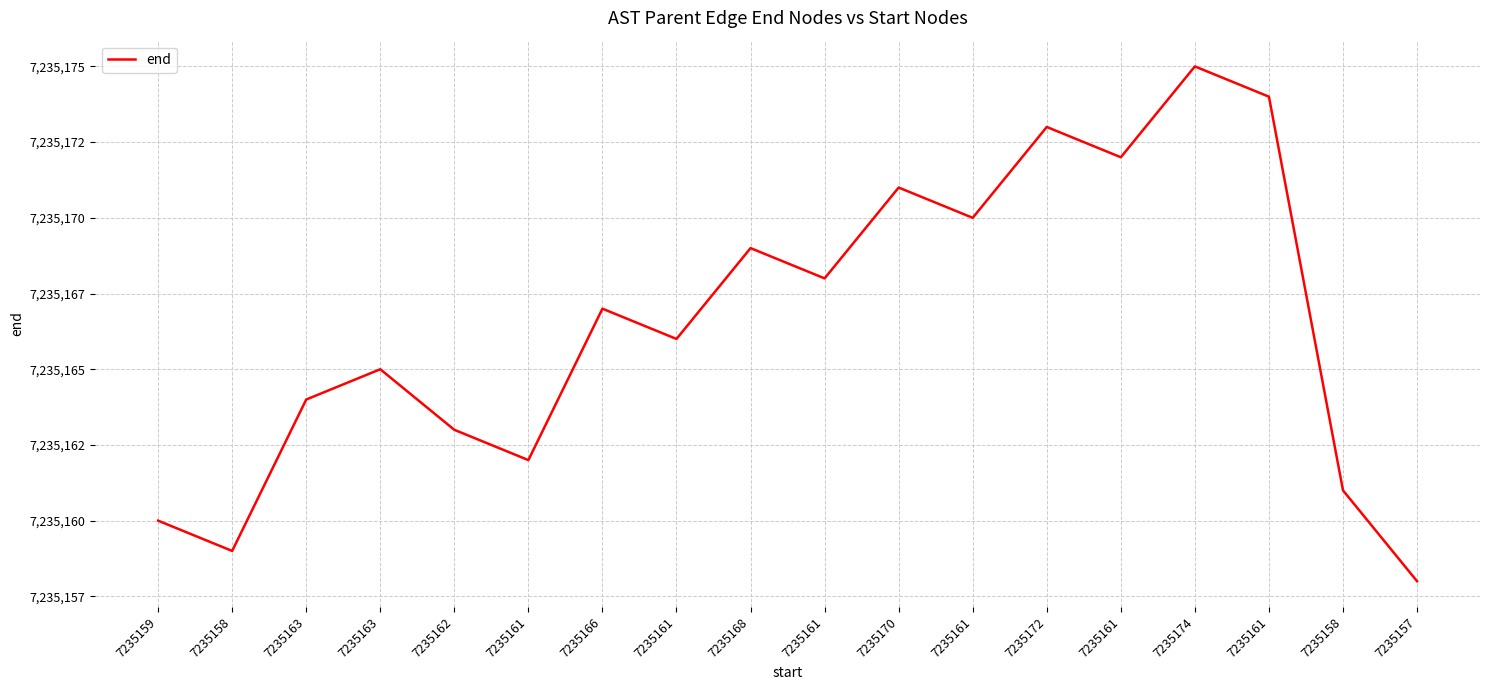

Reading right to left, list all the values displayed in this chart.

7235157=7235158	7235158=7235161	7235161=7235174	7235174=7235175	7235161=7235172	7235172=7235173	7235161=7235170	7235170=7235171	7235161=7235168	7235168=7235169	7235161=7235166	7235166=7235167	7235161=7235162	7235162=7235163	7235163=7235165	7235163=7235164	7235158=7235159	7235159=7235160